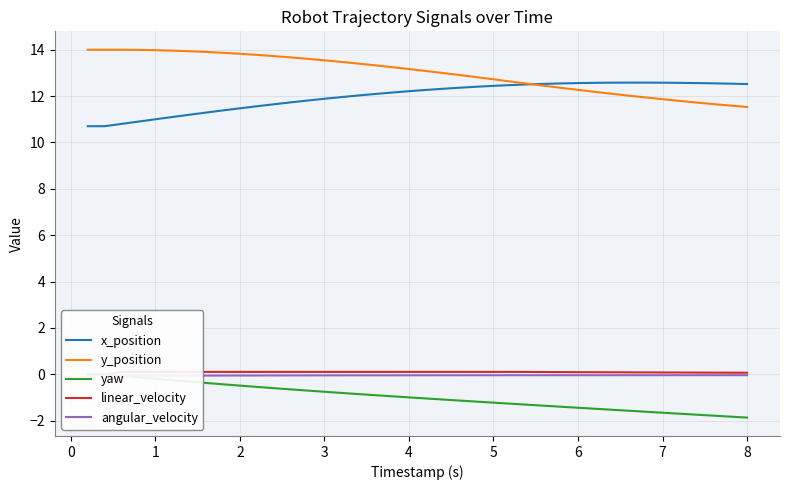

True or false: angular_velocity and y_position intersect in this chart.

False